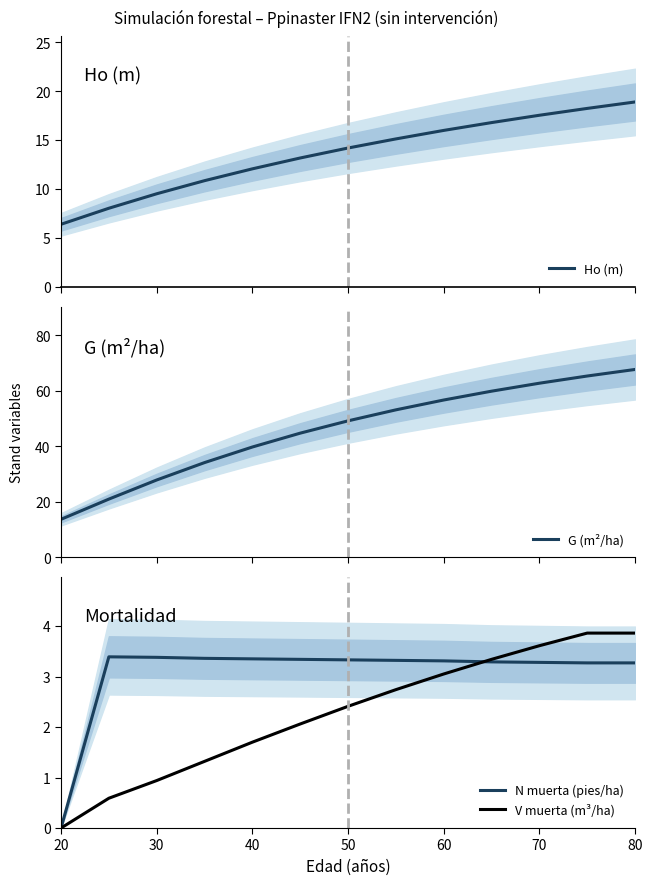

Which category has the lowest value in the V muerta (m³/ha) series?

20